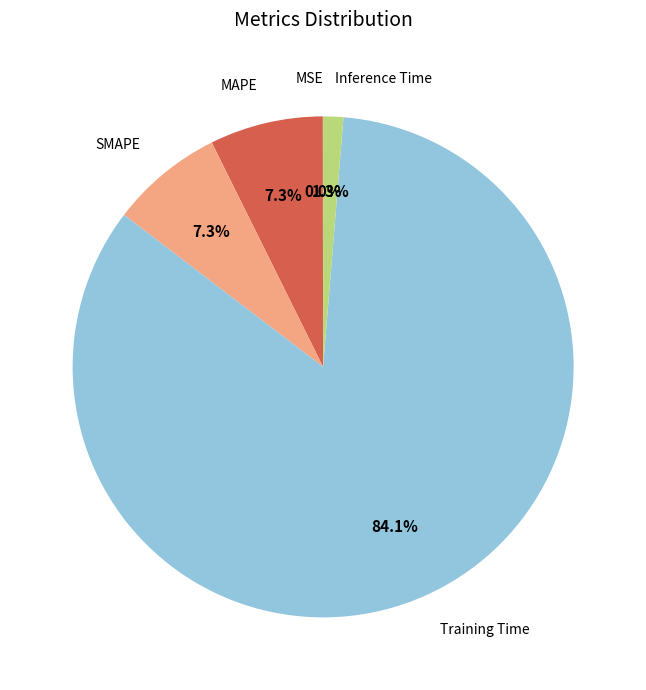

To the nearest percent, what is the difference between the MAPE and Training Time slice percentages?

77%